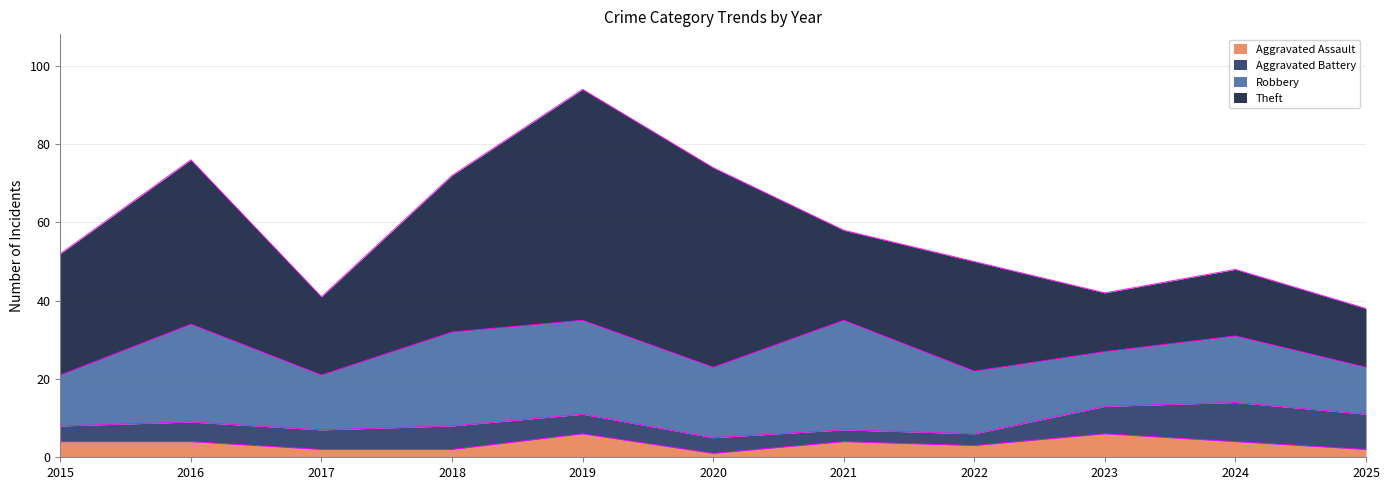

True or false: Theft and Aggravated Battery intersect in this chart.

False